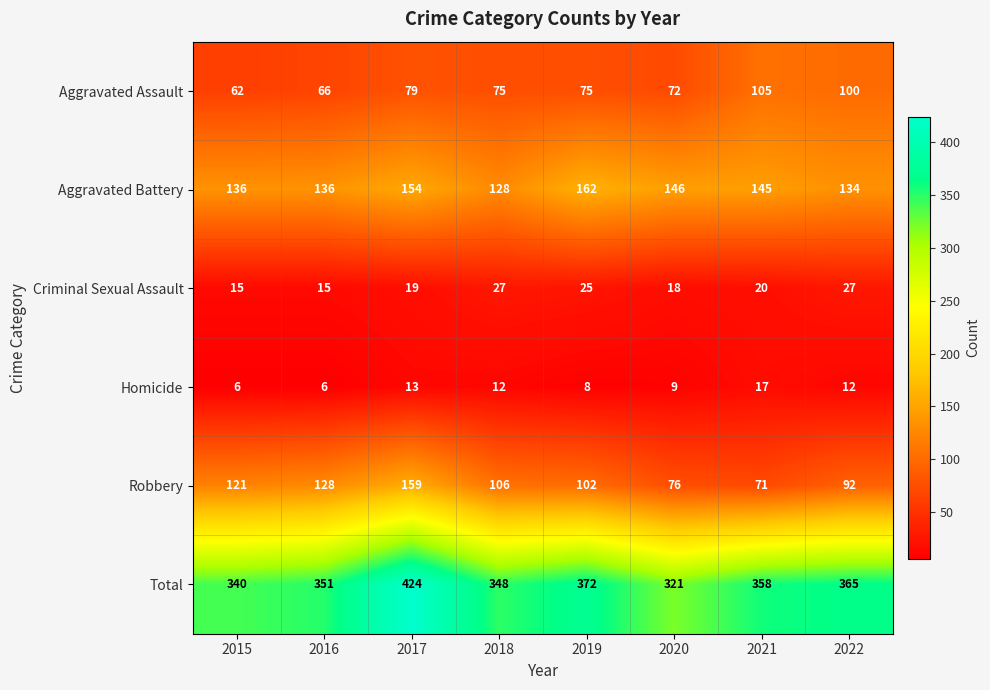

Which category has the highest value across all series?

2017